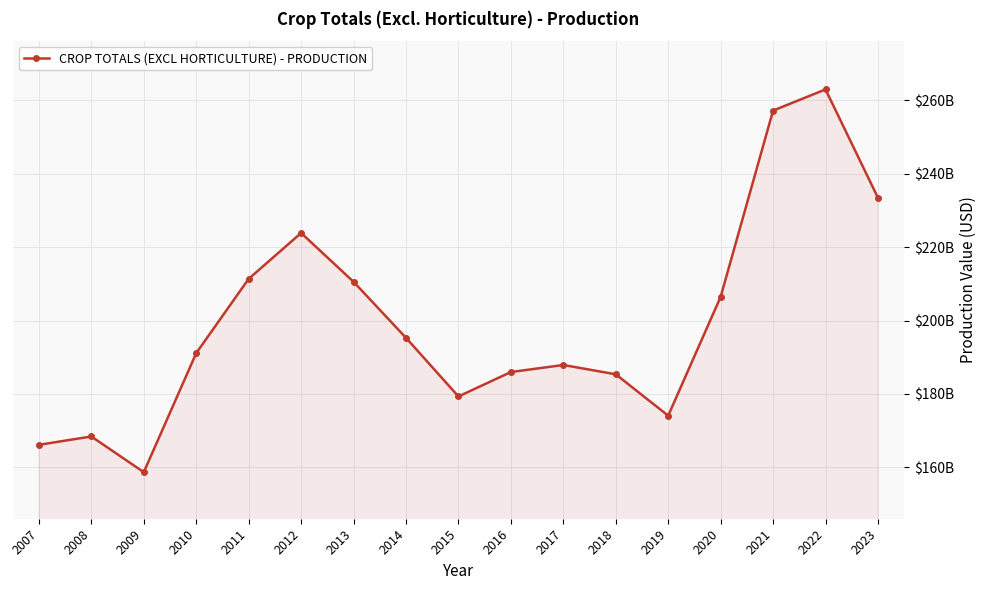

Is this an area chart (filled region under the line)?

Yes